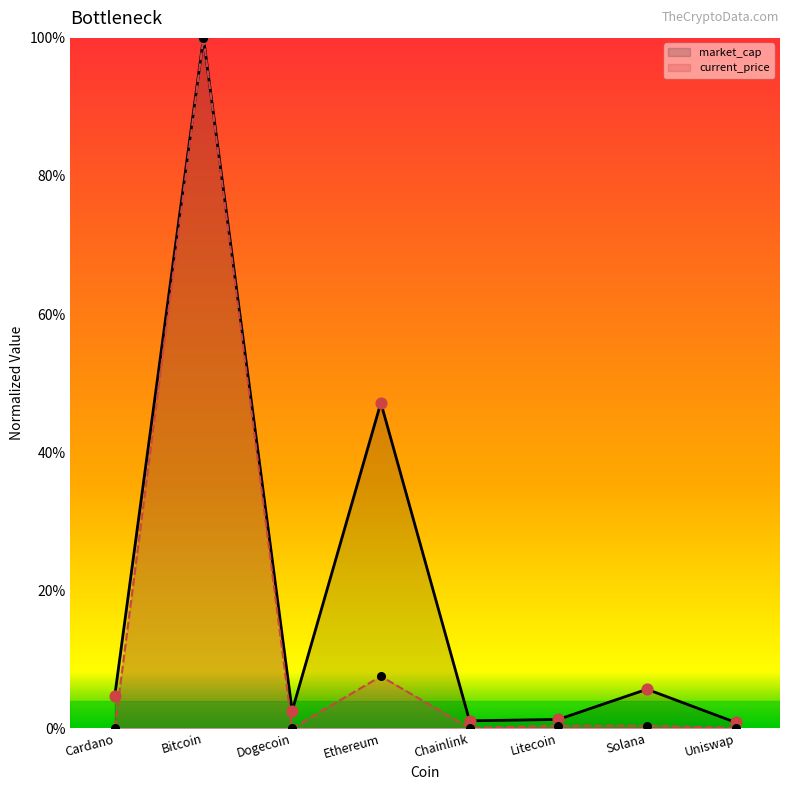

Which series has the largest total across all categories?

market_cap